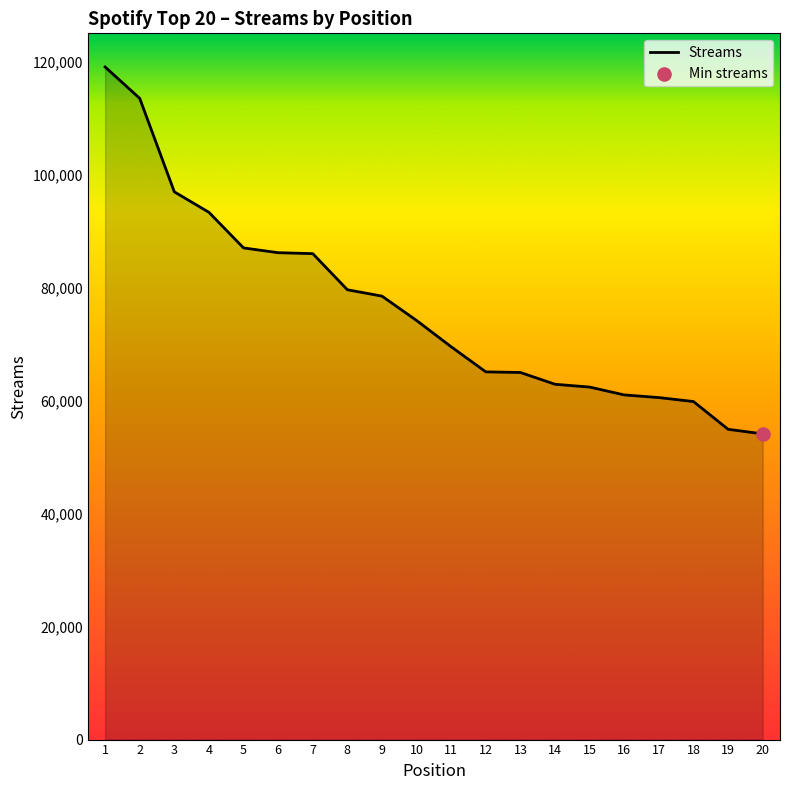

Which has a higher value, 2 or 3?

2